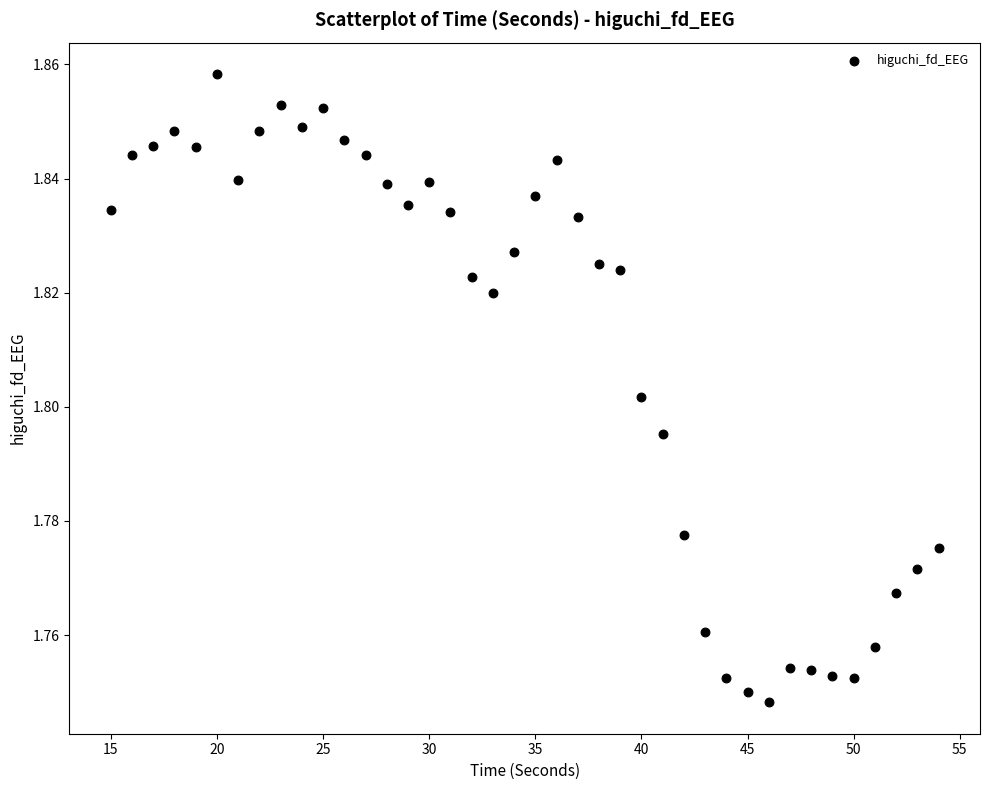

What is the range of X values (max minus min)?

39.0